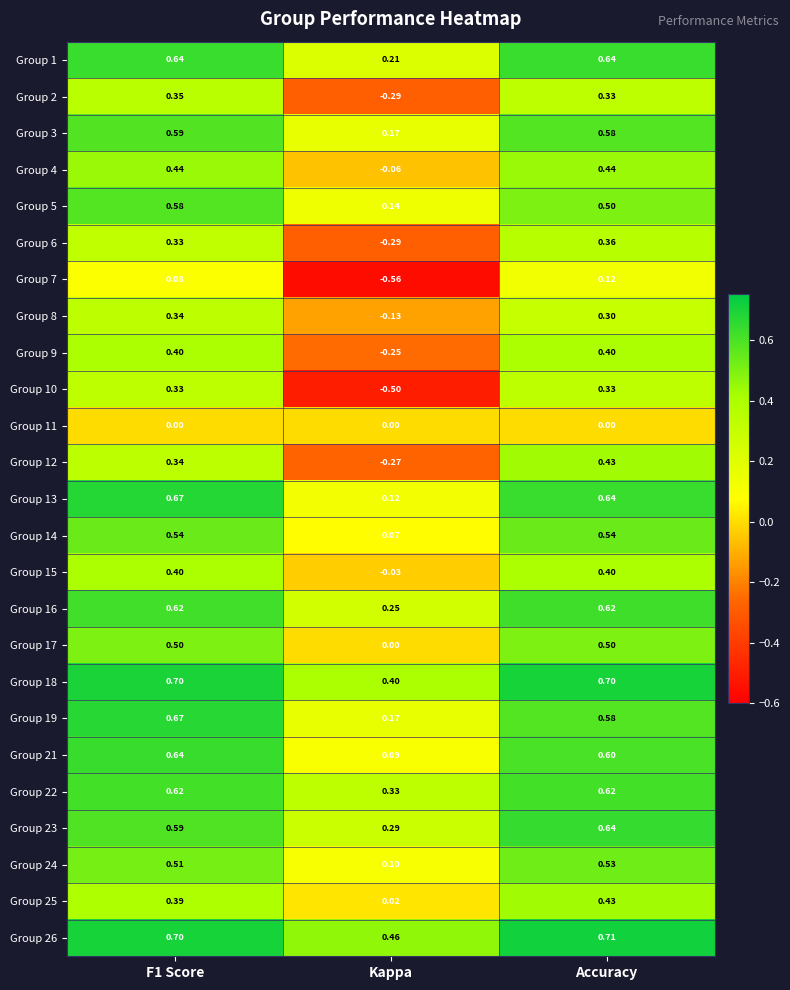

At which label is Group 25 closest to 0?

Kappa